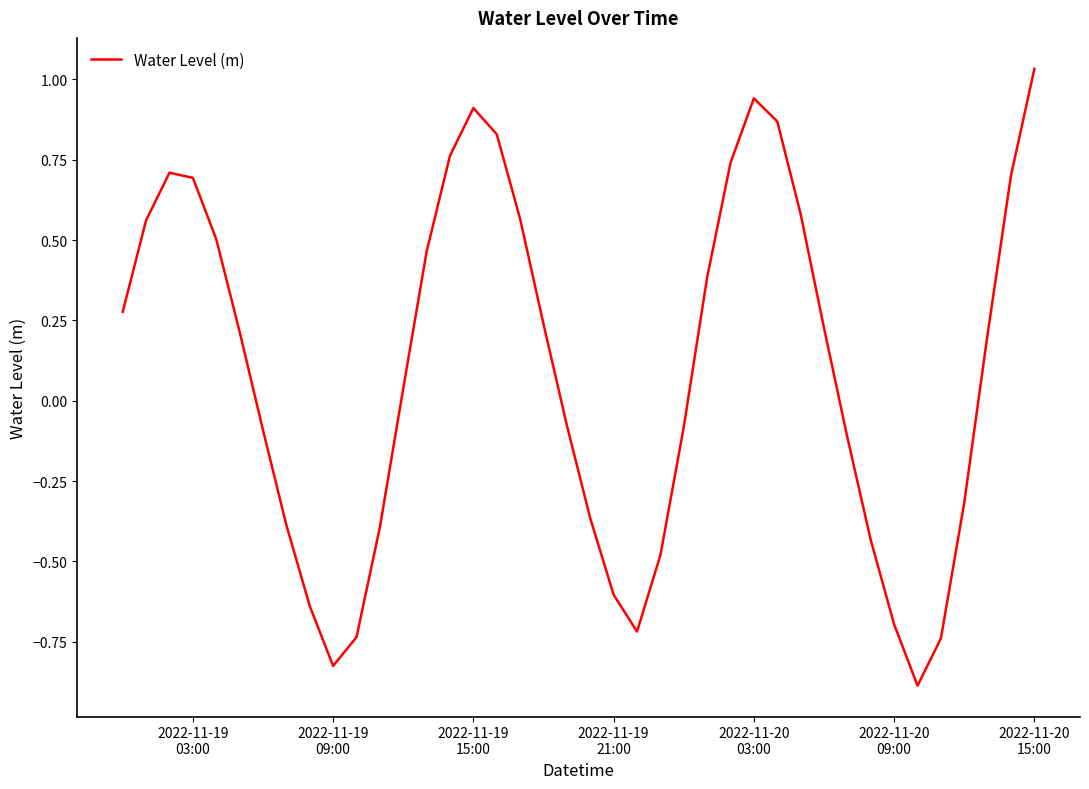

What is the smallest value displayed?

-0.9